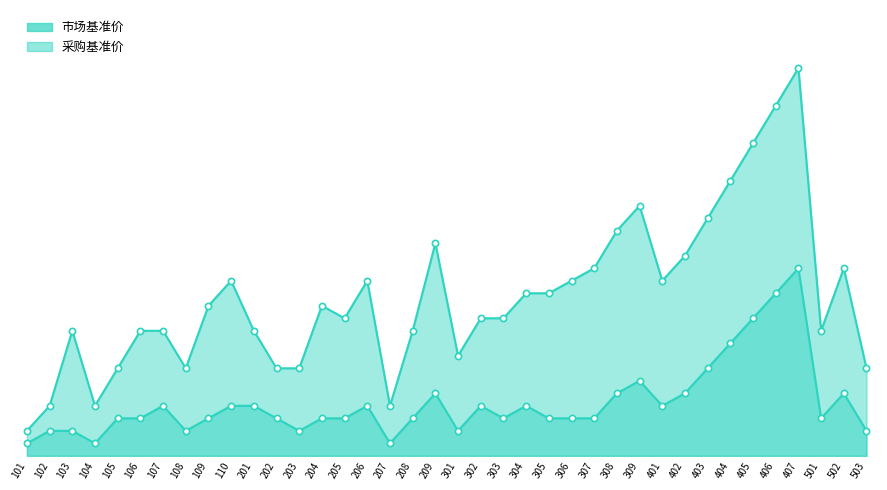

What are all the series names shown in the legend?

市场基准价, 采购基准价